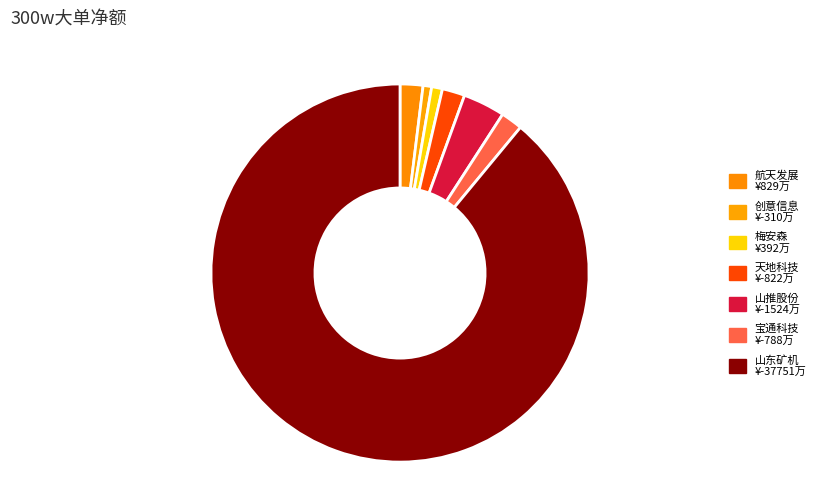

How many slices are in this pie chart?

7